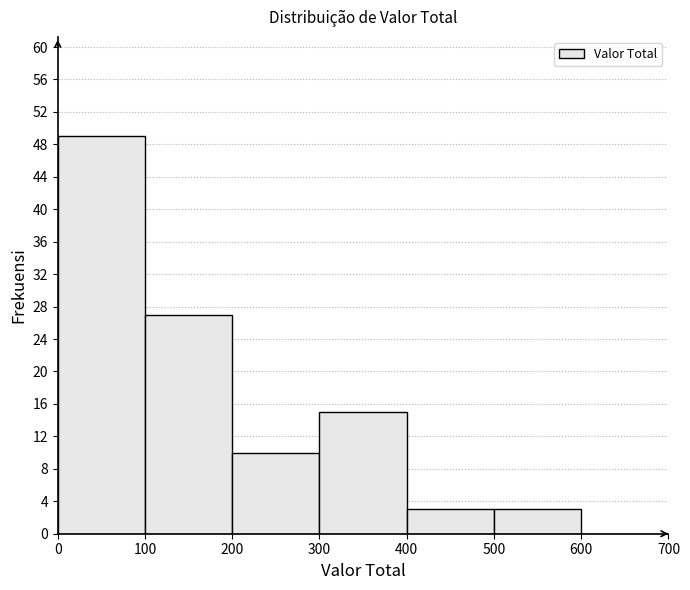

What is the height of the bar covering 300 to 400 on the x-axis? The values are not printed on the chart, so give them approximately, as read against the axis.

15